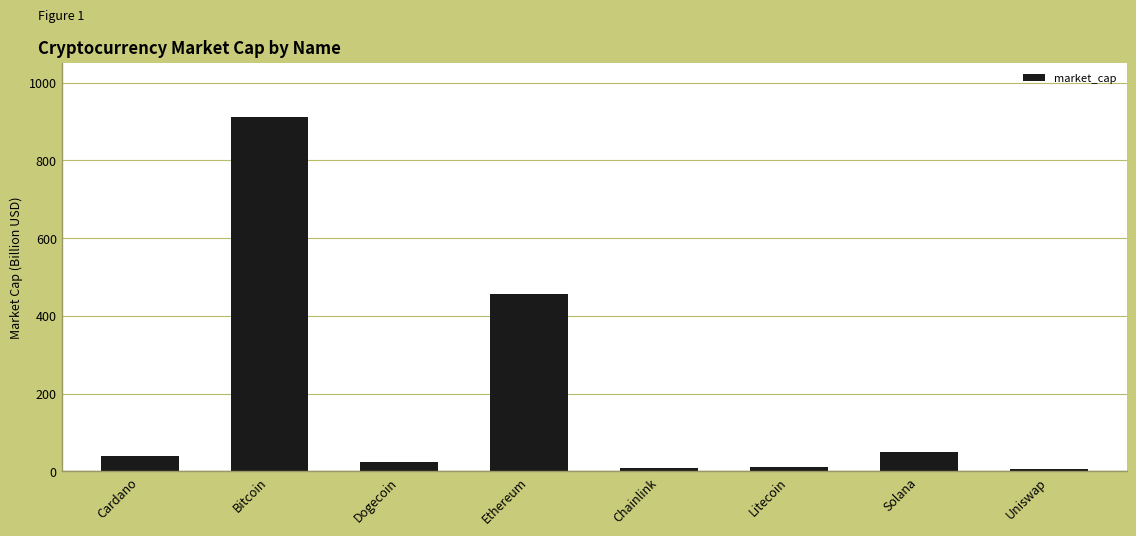

The chart shows a value of 606.6 at Ethereum. True or false?

False